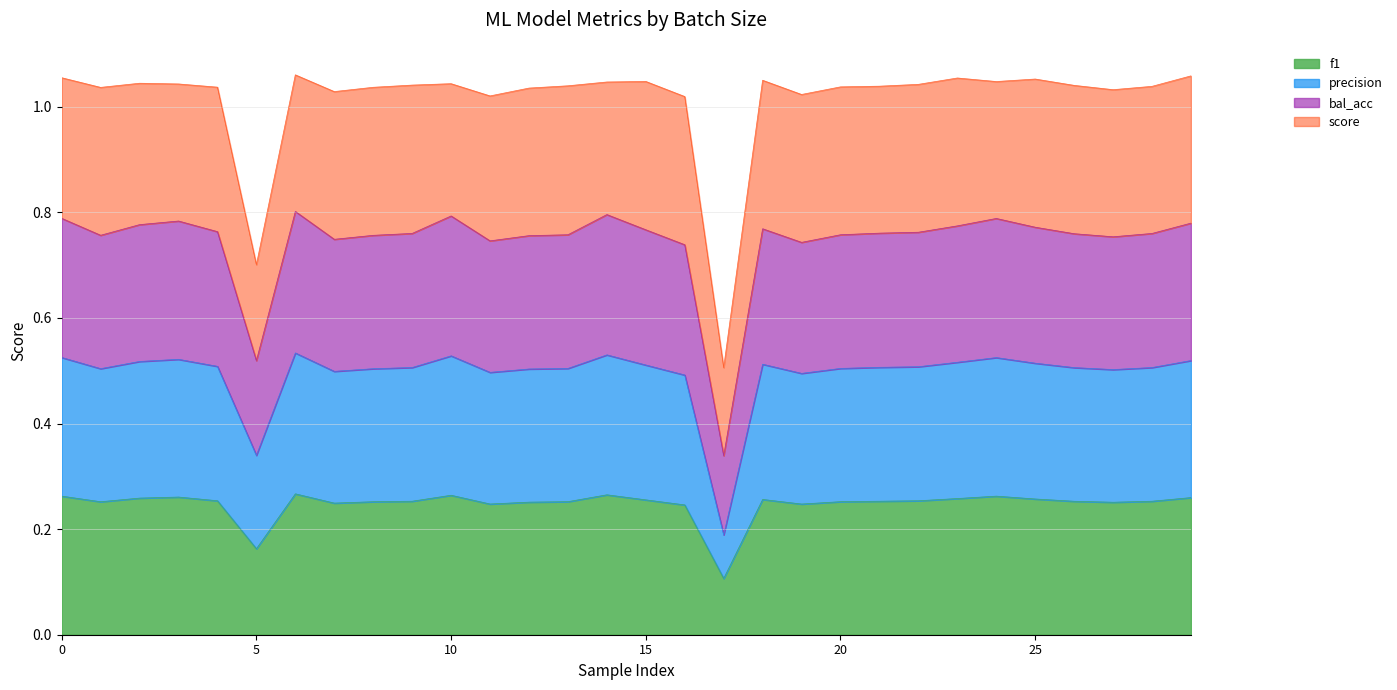

How many data points does each series have?

30